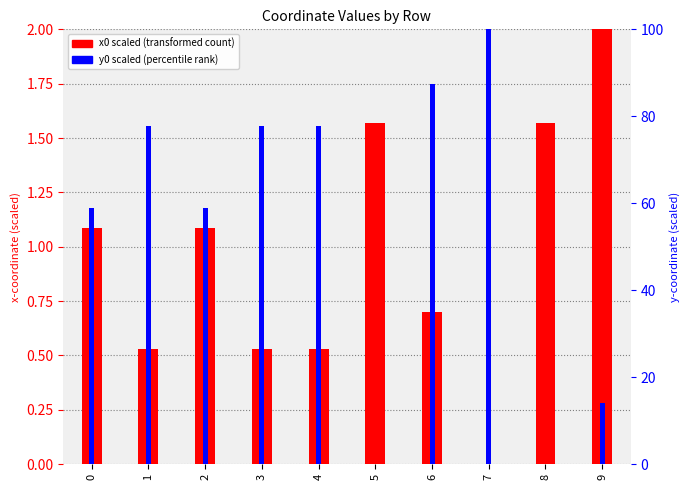

What is the difference between the y0 scaled values at 8 and 1?

77.7